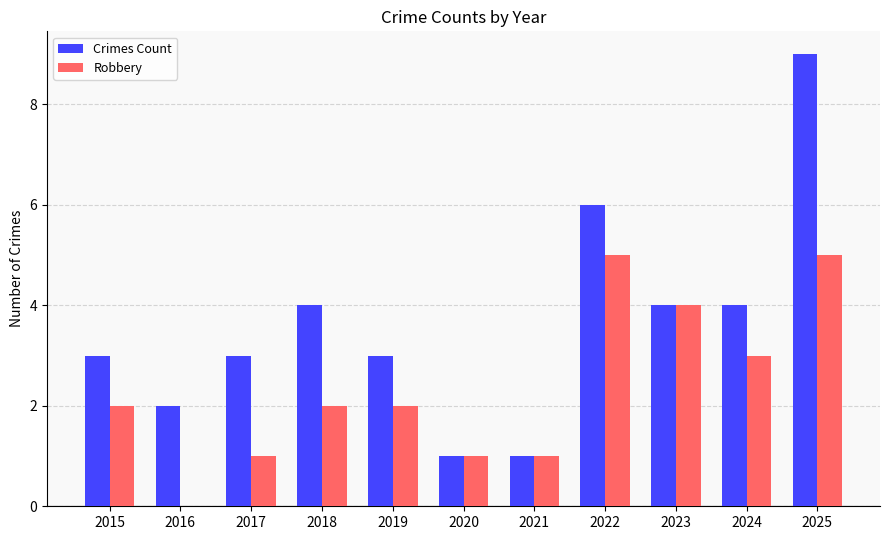

How many groups of bars are there?

11